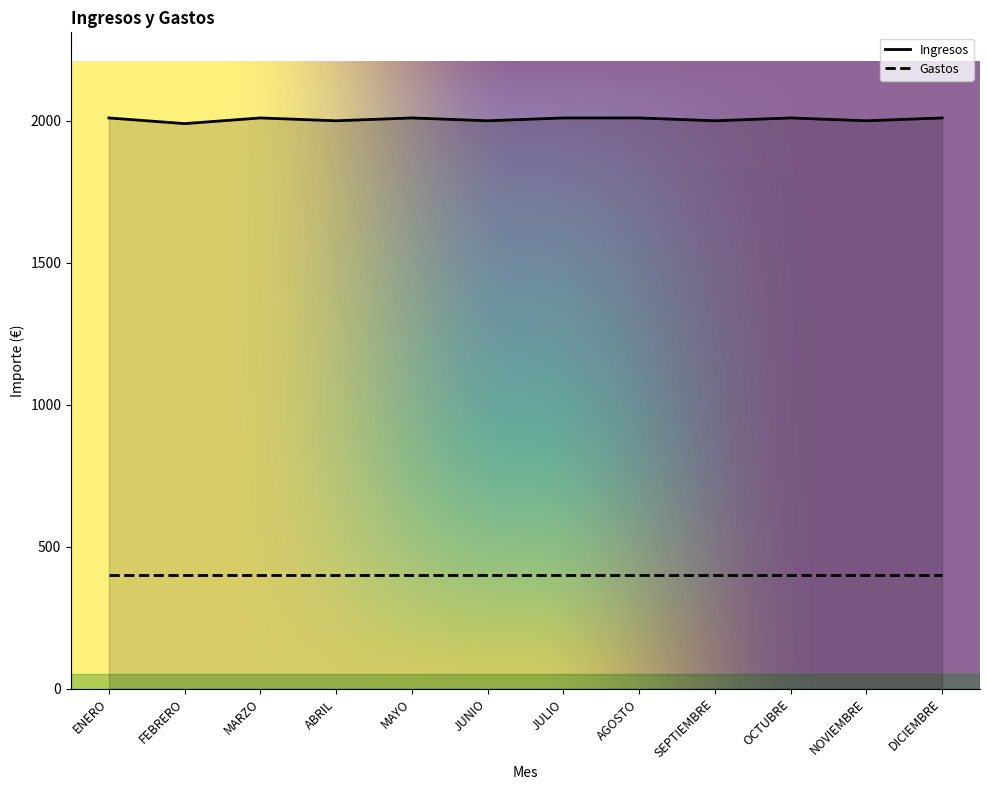

True or false: there are more than 0 points higher than both neighbors.

True